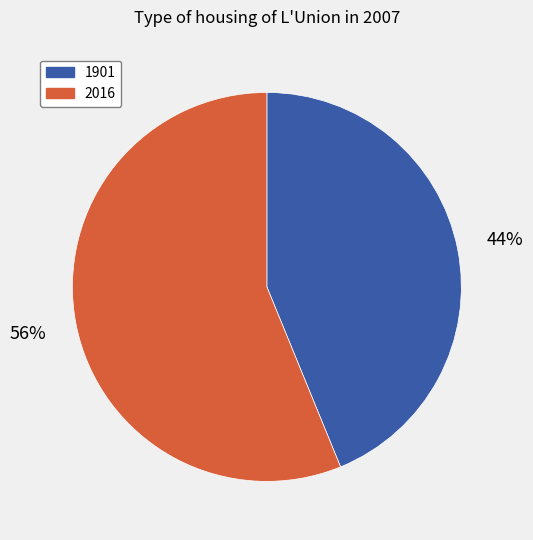

Is it true that 1901 is 39% of the pie?

False